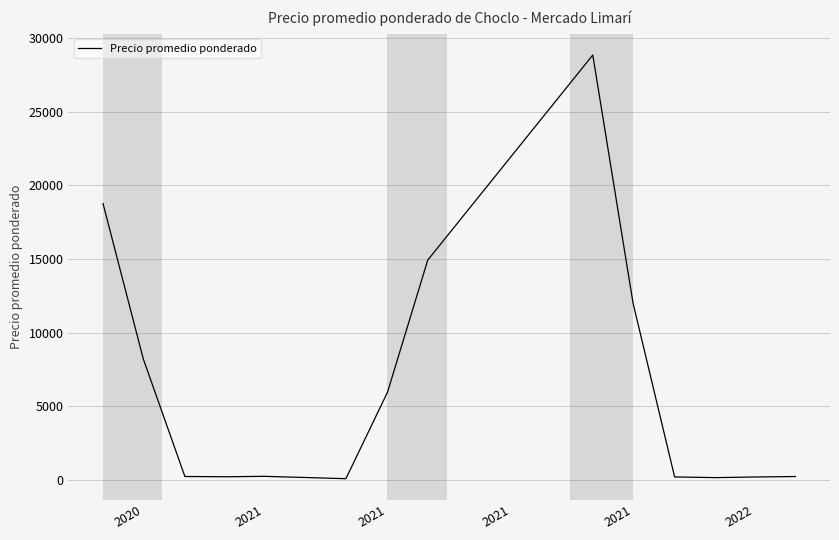

What is the difference between the maximum and minimum values?

28753.3